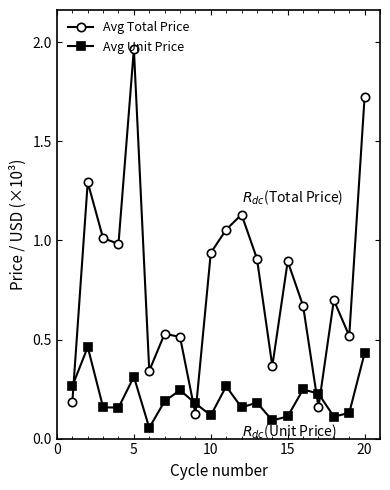

Rank the series by their maximum value, from lowest to highest.

Avg Unit Price, Avg Total Price